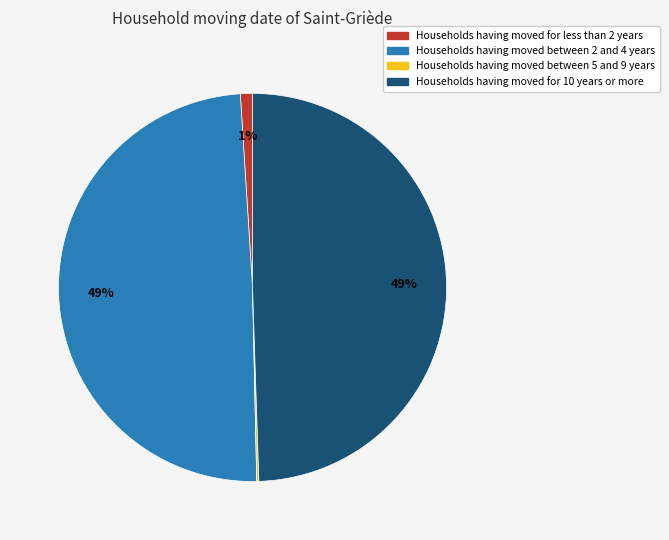

Does any single category account for the majority?

No